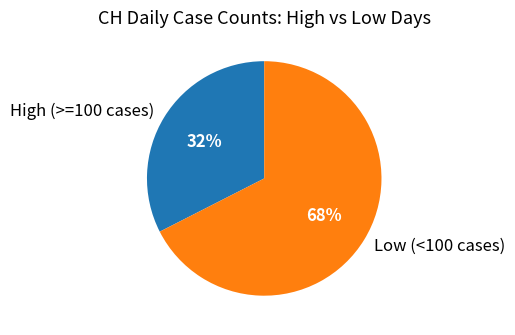

Is the sum of High (>=100 cases) and Low (<100 cases) greater than half?

Yes